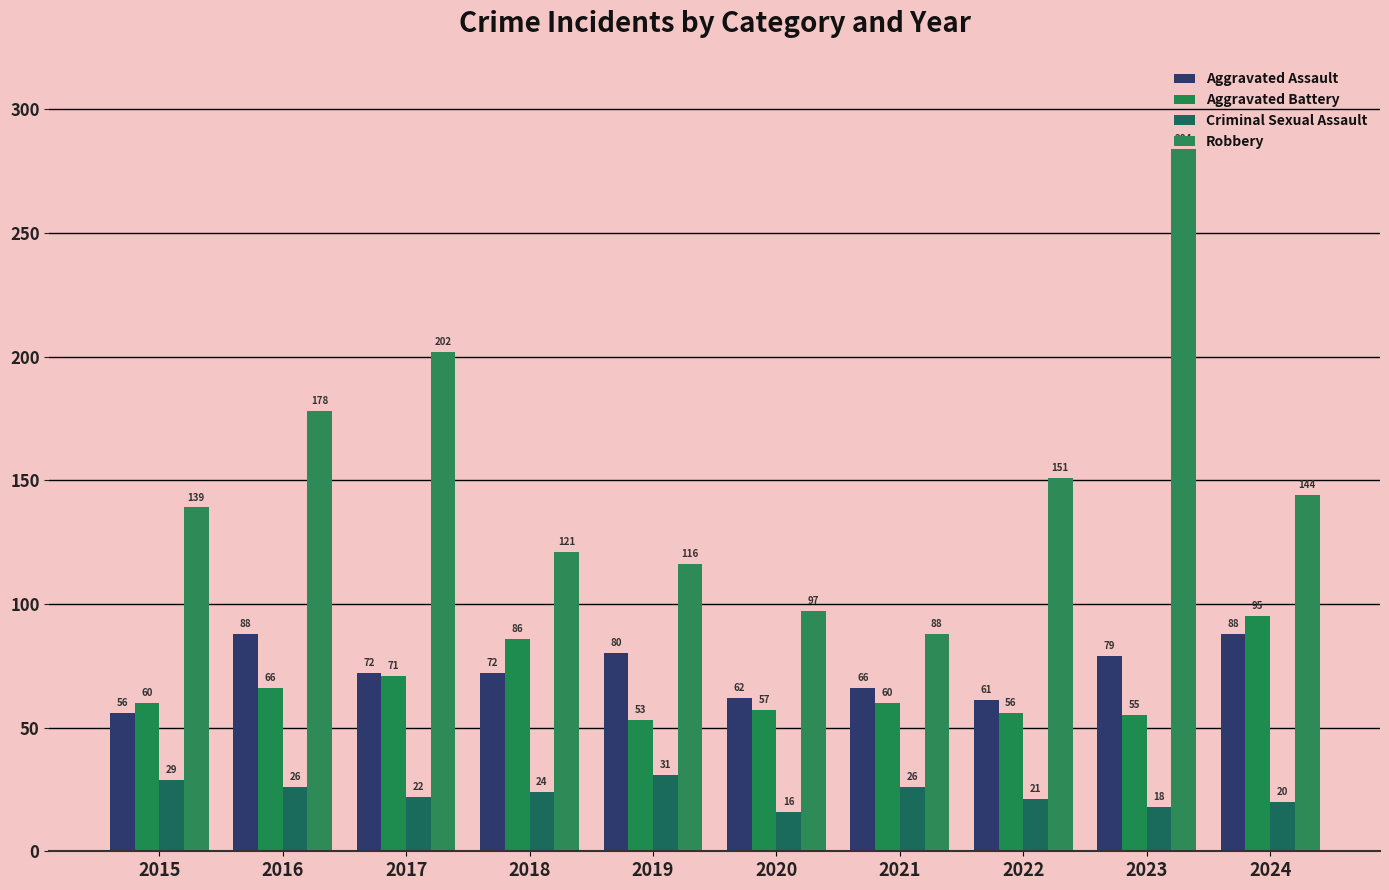

Reading right to left, extract all data points from this chart.

Aggravated Assault: 2024=88	2023=79	2022=61	2021=66	2020=62	2019=80	2018=72	2017=72	2016=88	2015=56
Aggravated Battery: 2024=95	2023=55	2022=56	2021=60	2020=57	2019=53	2018=86	2017=71	2016=66	2015=60
Criminal Sexual Assault: 2024=20	2023=18	2022=21	2021=26	2020=16	2019=31	2018=24	2017=22	2016=26	2015=29
Robbery: 2024=144	2023=284	2022=151	2021=88	2020=97	2019=116	2018=121	2017=202	2016=178	2015=139